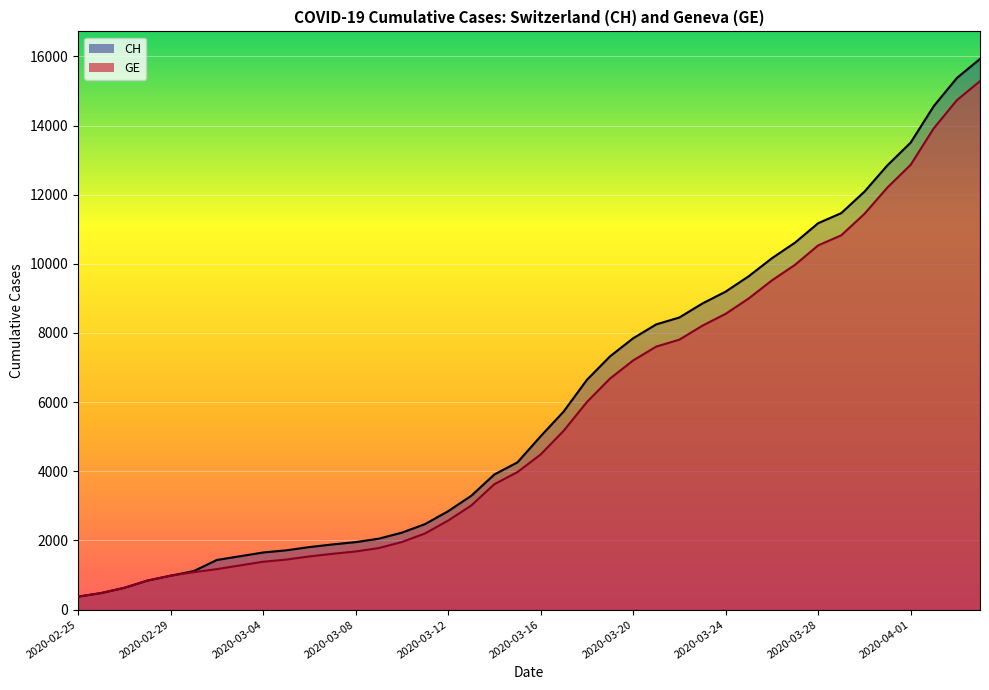

Reading right to left, what are all the values shown in this chart?

CH: 15926	15375	14561	13505	12852	12086	11467	11175	10613	10162	9642	9196	8855	8449	8249	7847	7323	6644	5731	5012	4259	3908	3291	2845	2472	2226	2051	1952	1885	1809	1715	1652	1544	1436	1113	981	840	630	479	375
GE: 15284	14733	13919	12863	12210	11444	10825	10533	9971	9520	9000	8554	8213	7807	7607	7205	6681	6002	5174	4485	3978	3627	3010	2574	2201	1955	1780	1681	1614	1538	1447	1384	1278	1171	1083	981	840	630	479	375